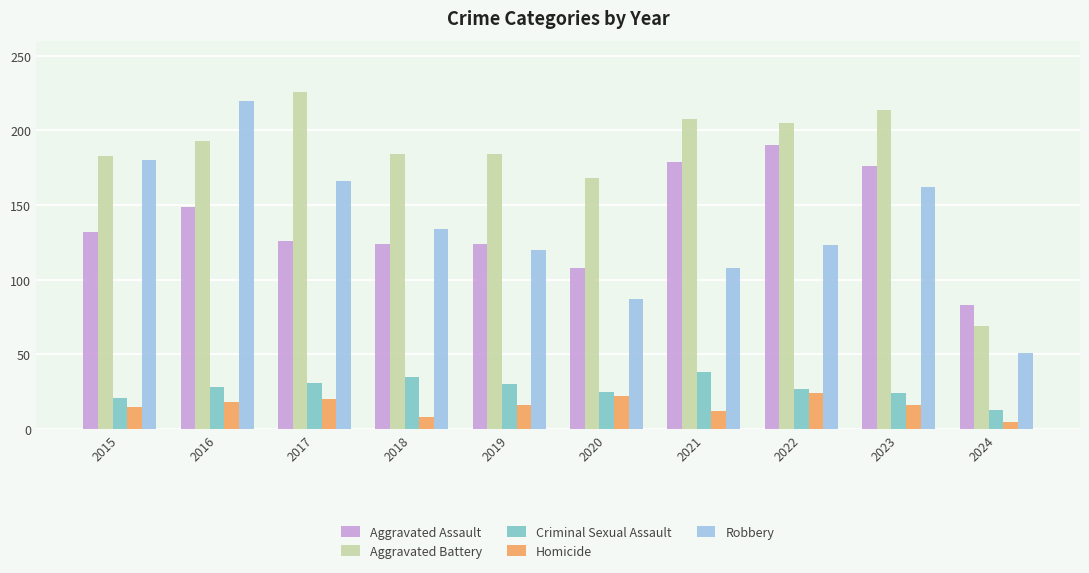

What is the average value of the Aggravated Assault series?

139